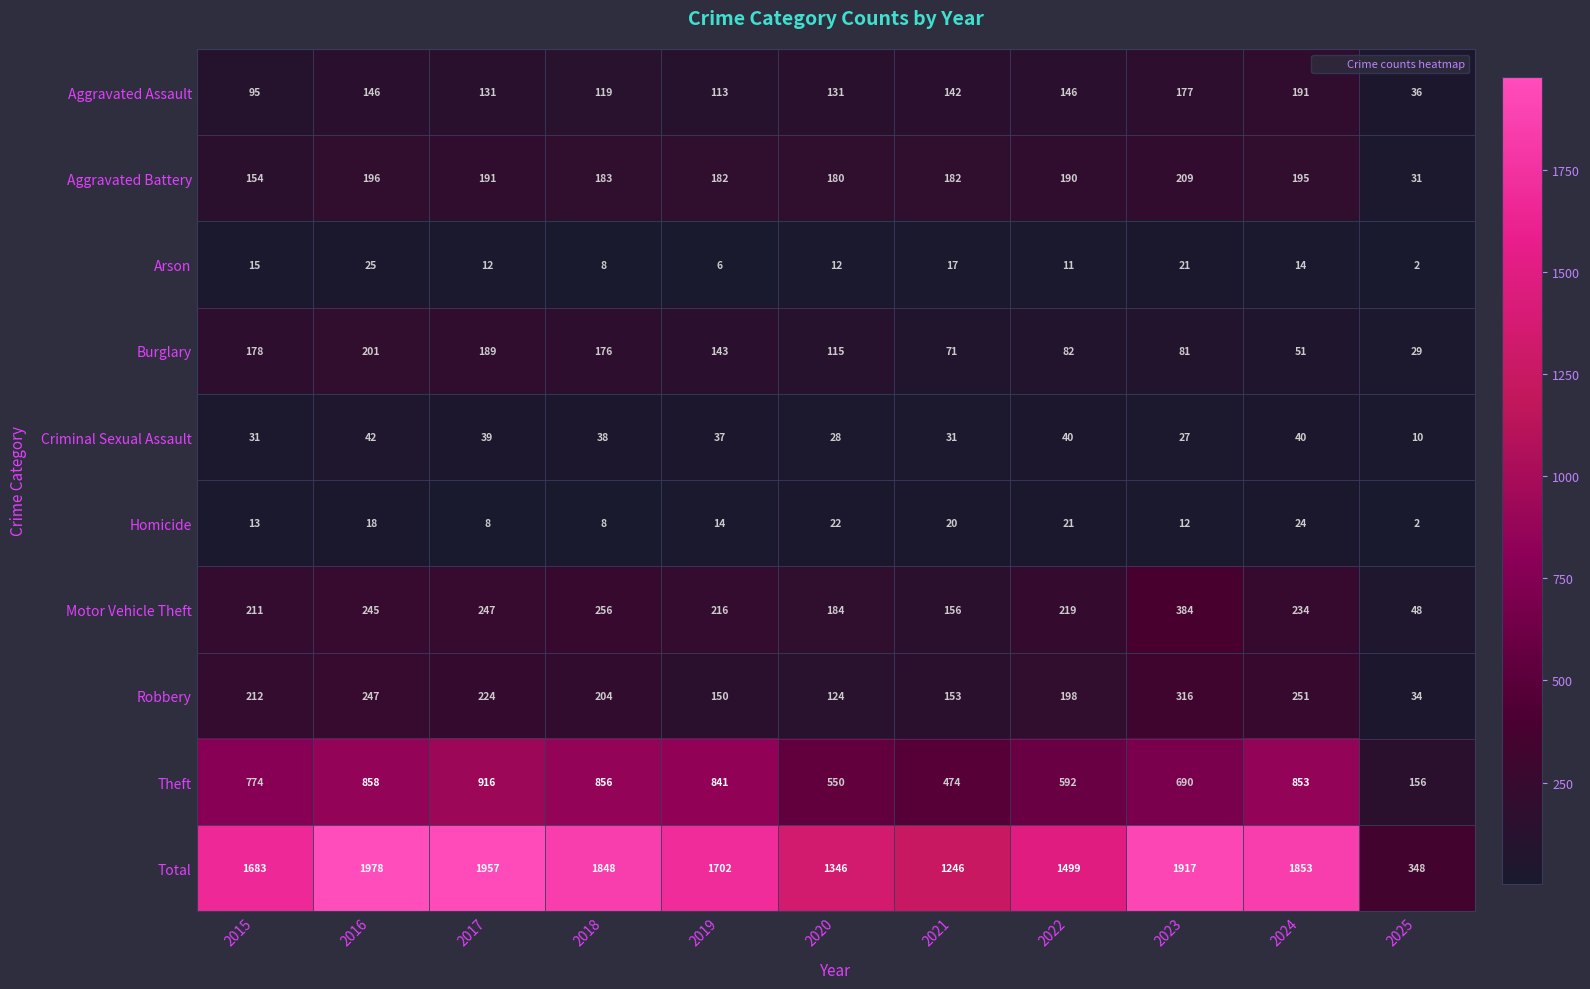

Which series has the widest spread of values?

Total